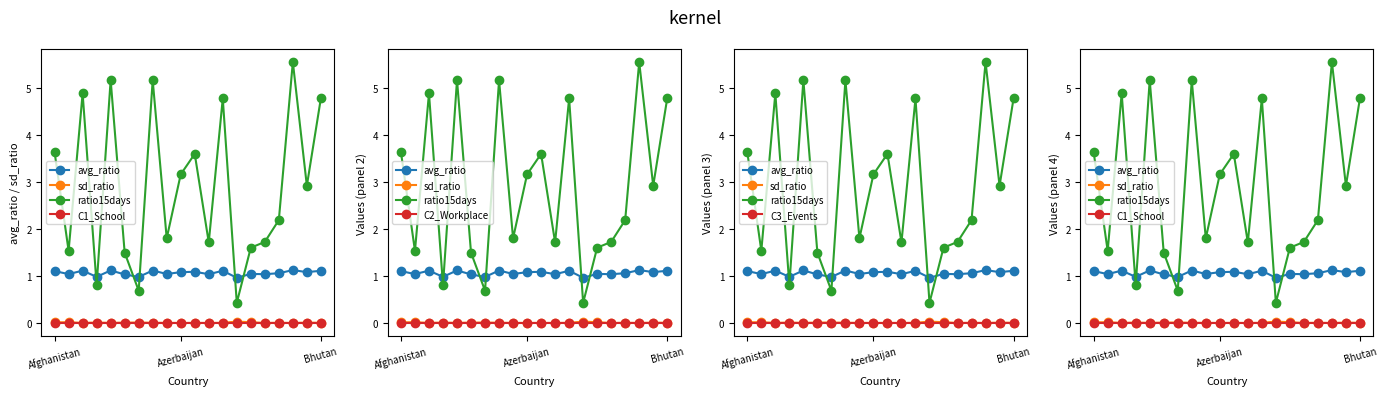

True or false: avg_ratio and C3_Events cross at least once.

False